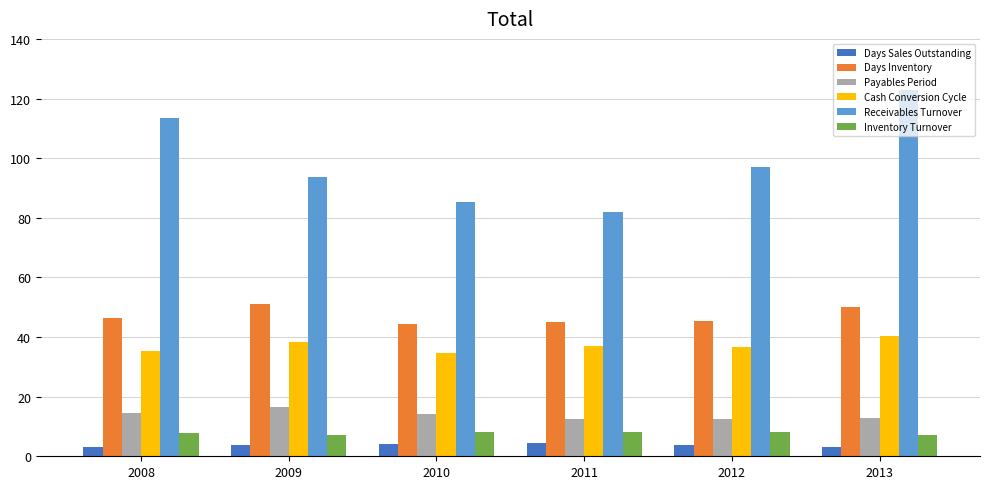

What is the difference between the maximum and minimum values in the Days Sales Outstanding series?

1.5